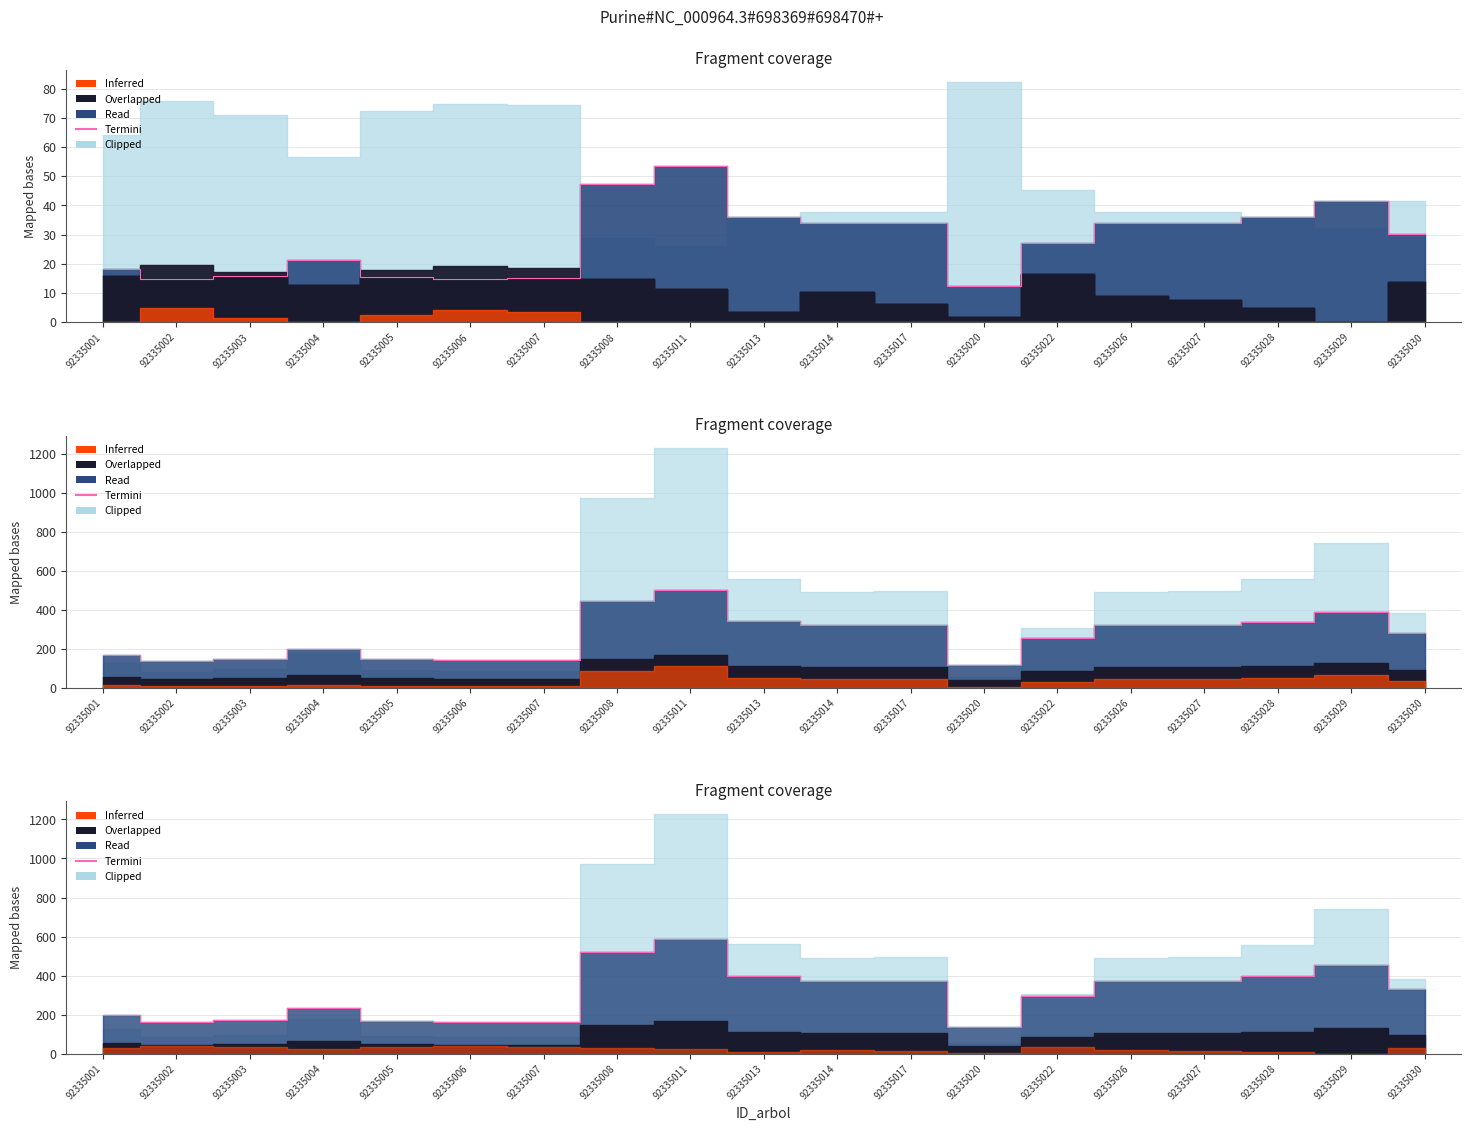

Which has a higher value, 92335005 or 92335014?

92335014